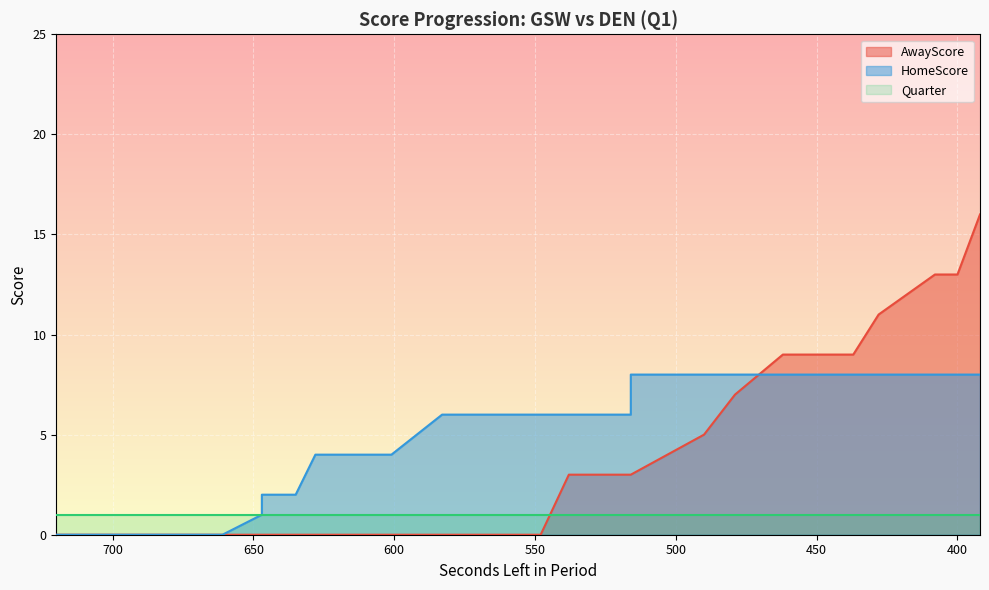

True or false: AwayScore and HomeScore intersect in this chart.

True